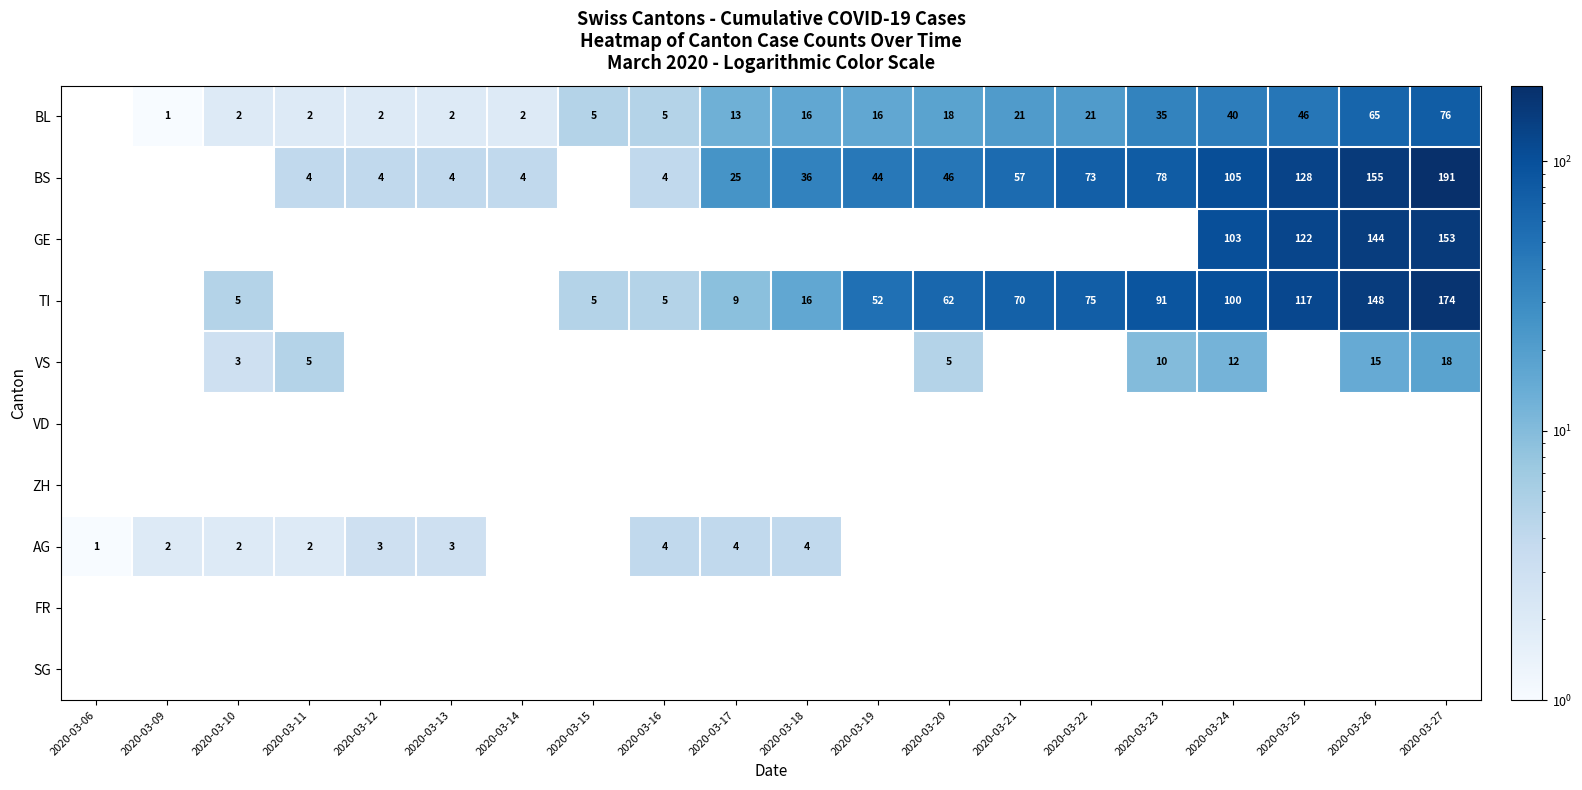

Which has a higher value, 2020-03-21 or 2020-03-13?

2020-03-21